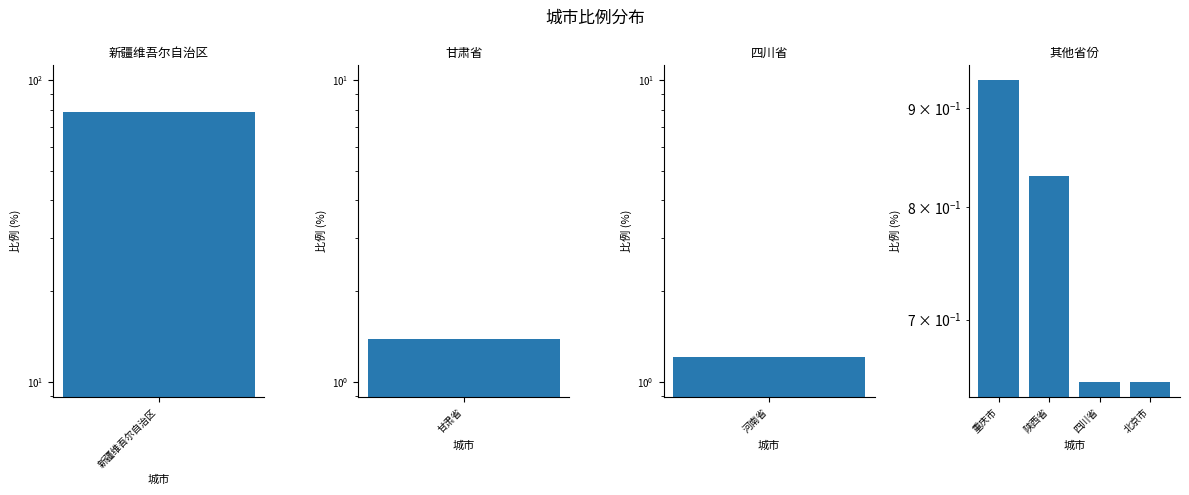

The value at 四川省 is 1.2. True or false?

False